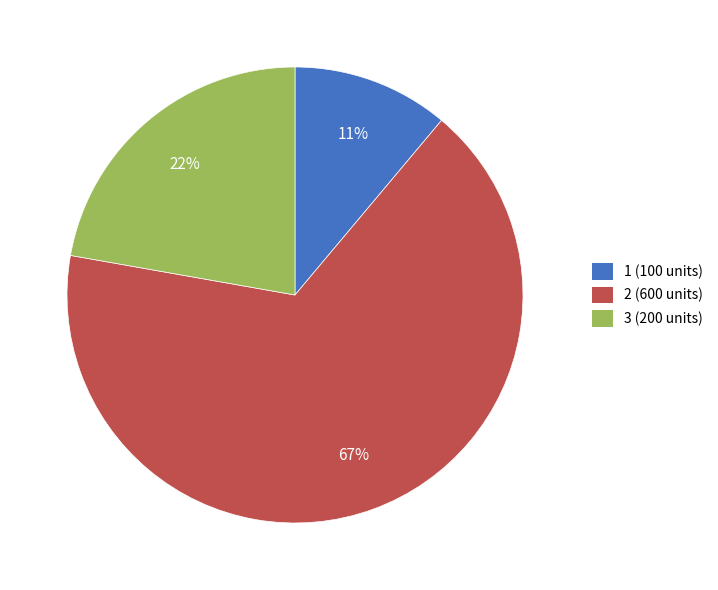

How many slices are in this pie chart?

3